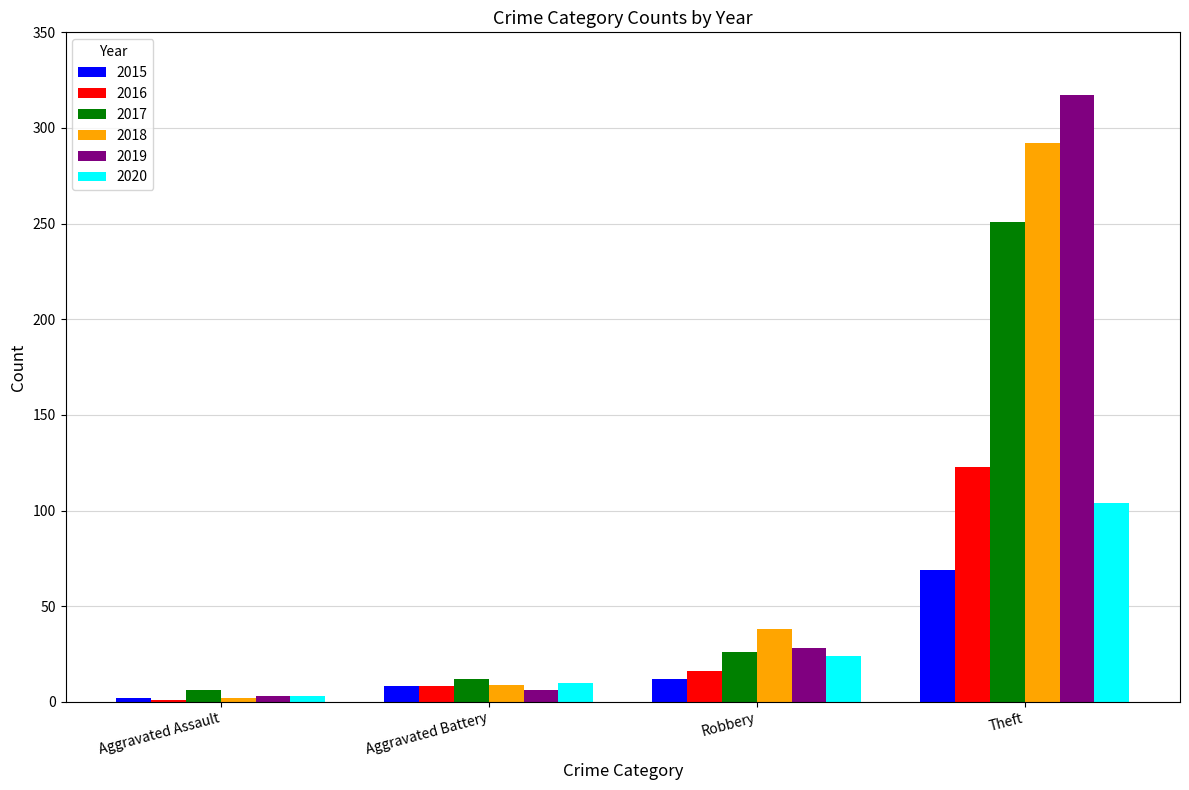

The value of 2016 at Aggravated Battery is 8. True or false?

True